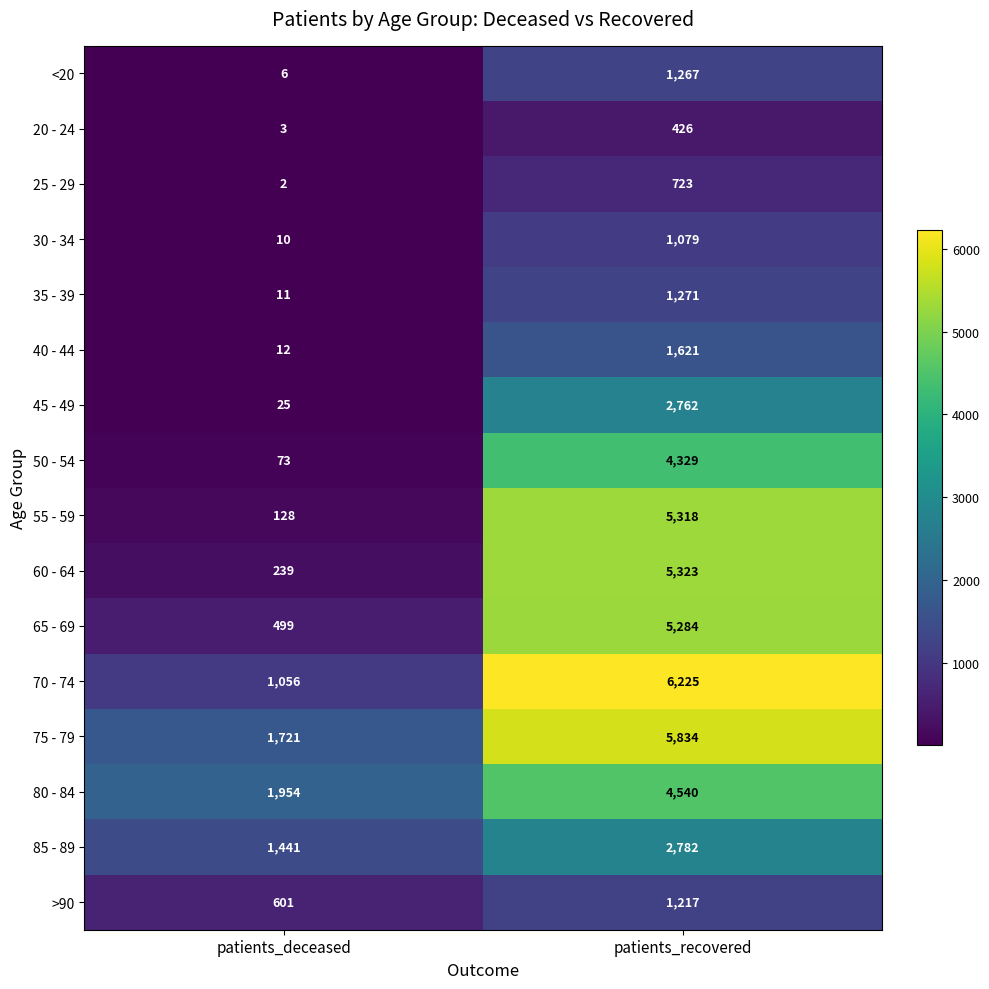

At how many categories does at least one series exceed 2148?

1